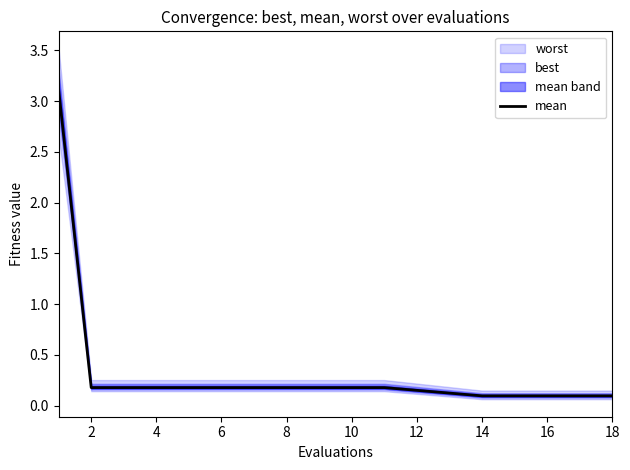

Is it true that mean equals 0.2 at 4?

True